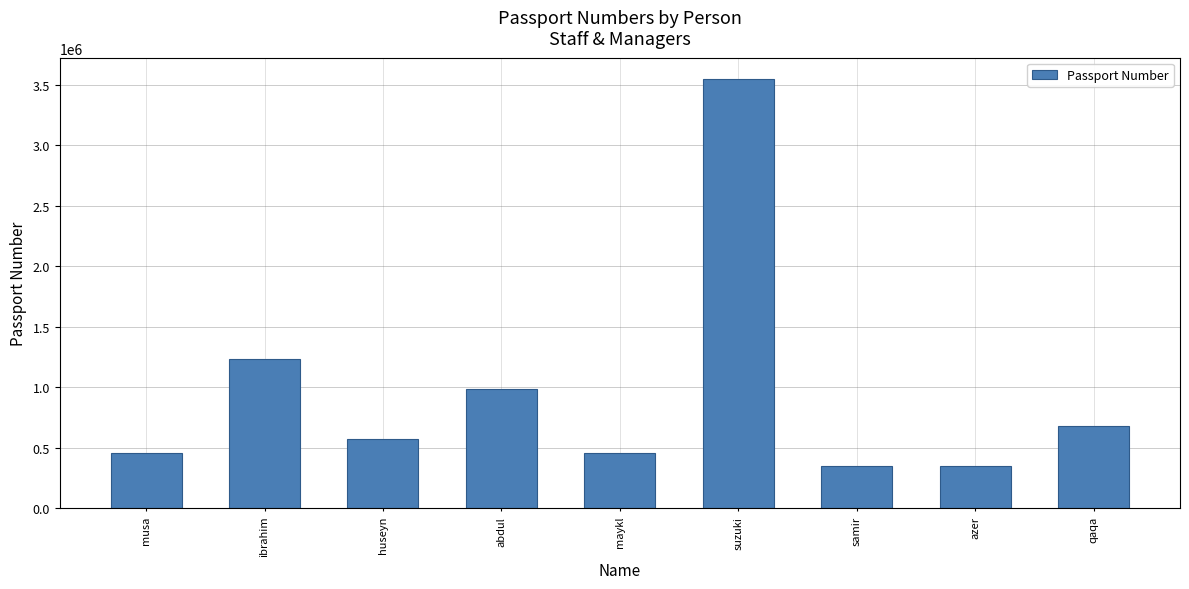

Which label corresponds to the largest value in the chart?

suzuki